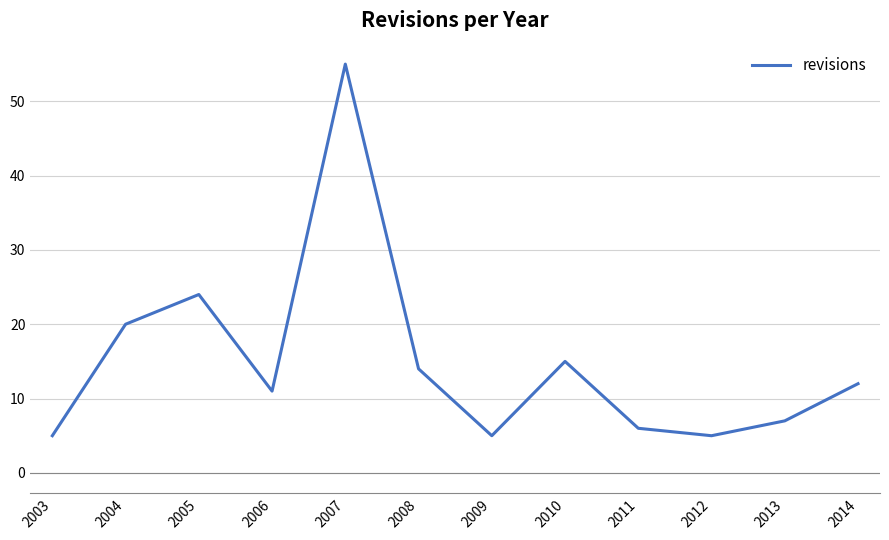

What is the smallest value displayed?

5